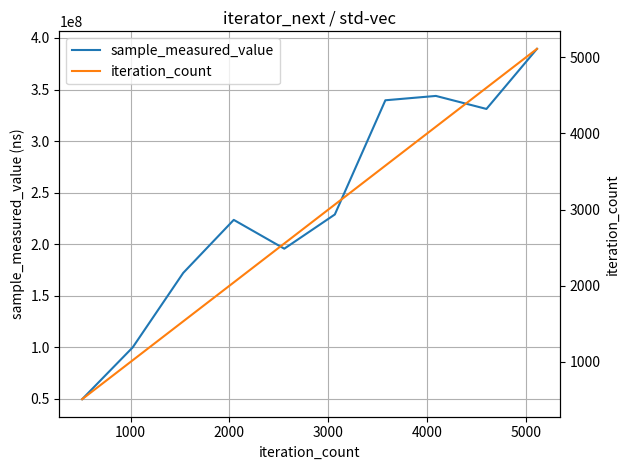

How many lines are shown in the chart?

2